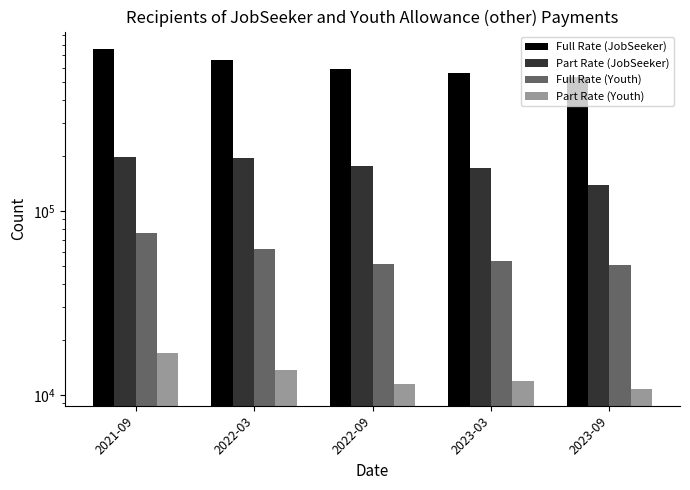

How many bars are there in each group?

4